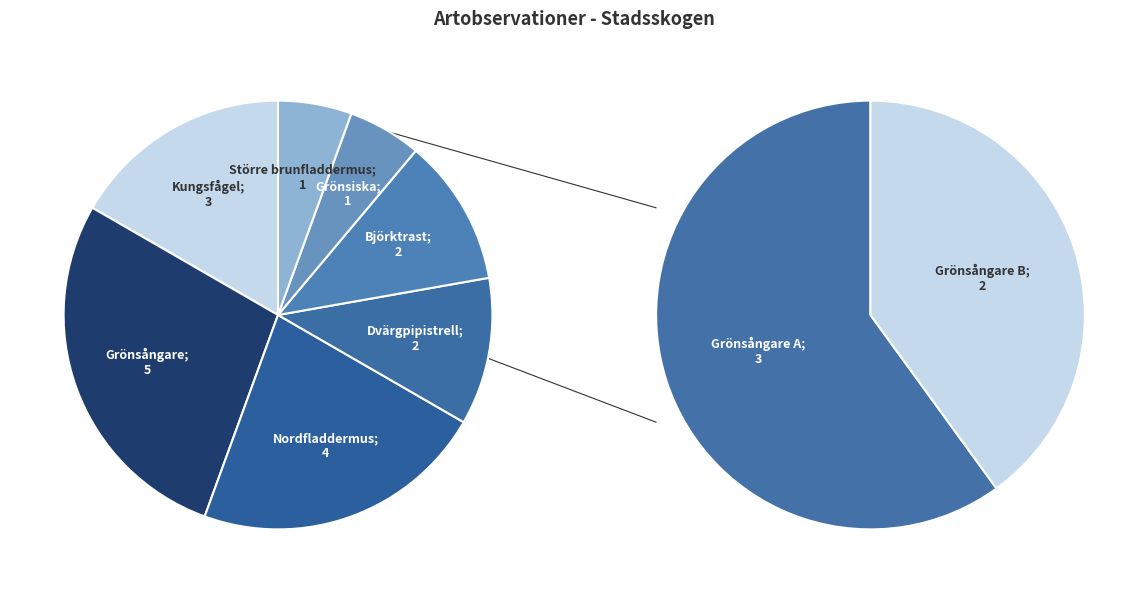

What is the change in value from Dvärgpipistrell to Större brunfladdermus?

-1